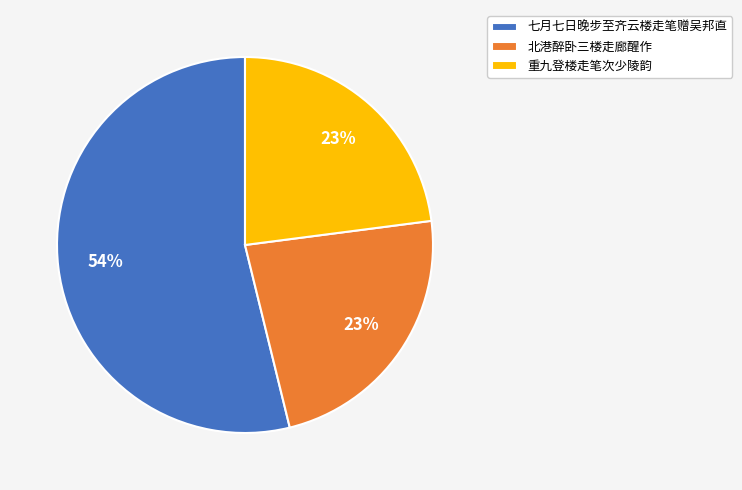

To the nearest percent, what portion does 重九登楼走笔次少陵韵 represent?

23%